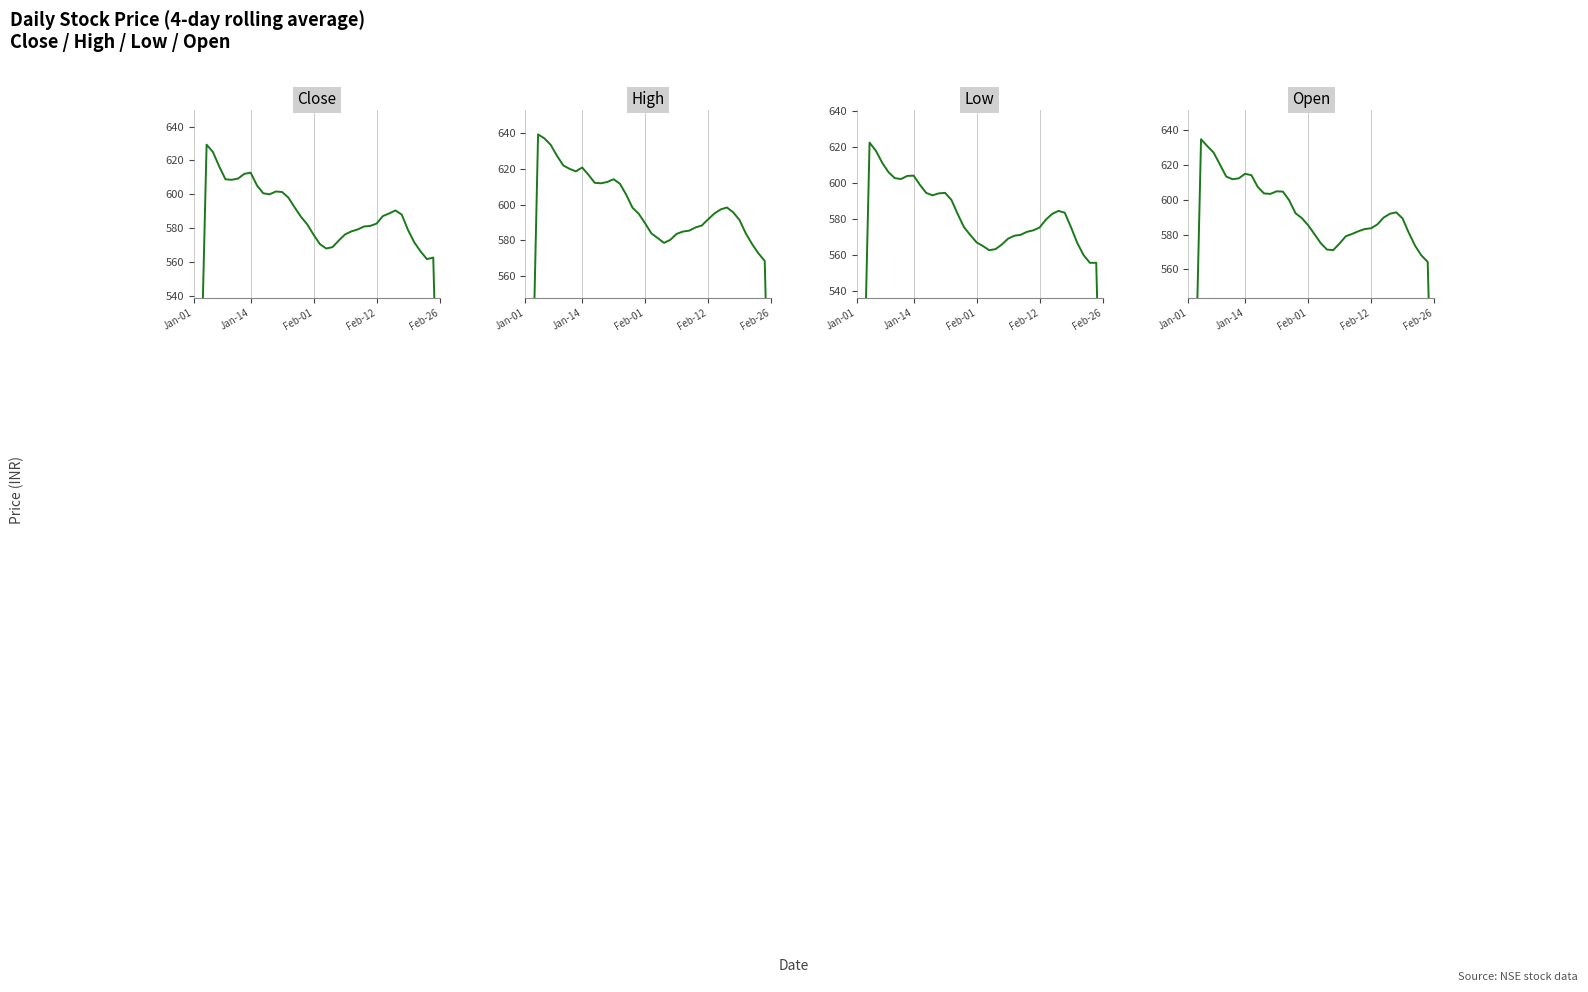

What is the label of the 18th point from the right?

22